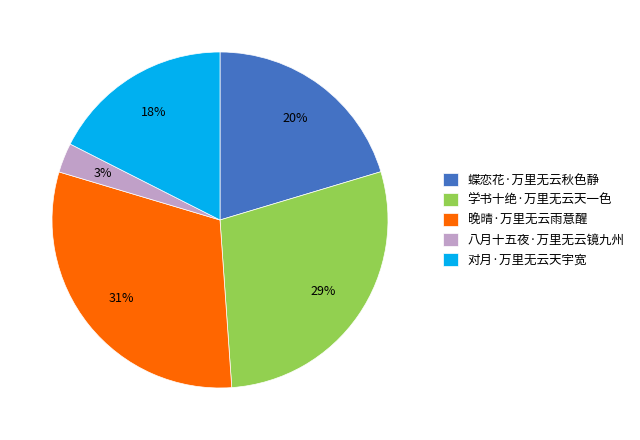

Which has a higher value, 八月十五夜·万里无云镜九州 or 晚晴·万里无云雨意醒?

晚晴·万里无云雨意醒